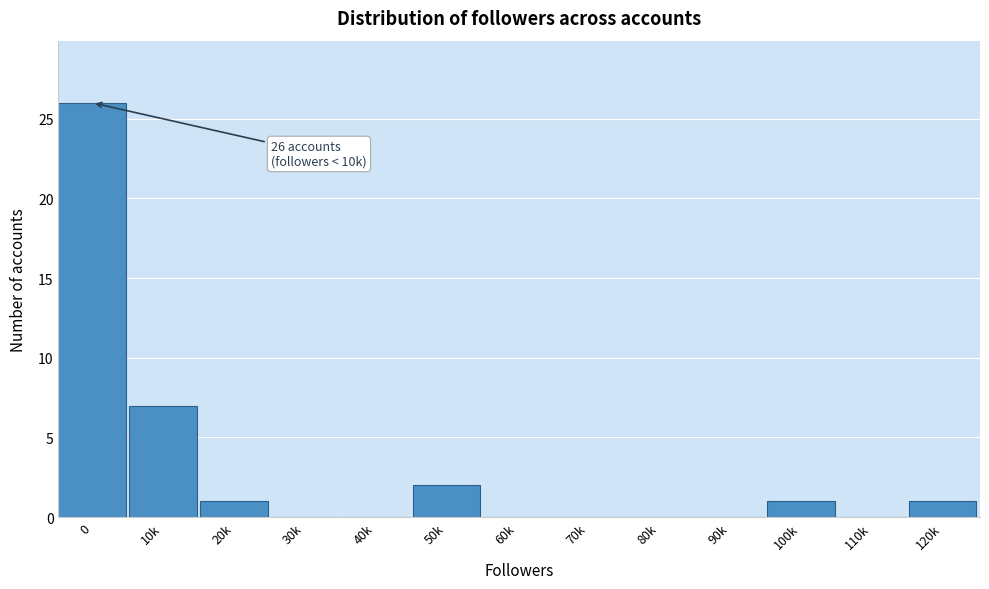

Reading left to right, list all the values displayed in this chart.

0=26	10k=7	20k=1	30k=0	40k=0	50k=2	60k=0	70k=0	80k=0	90k=0	100k=1	110k=0	120k=1